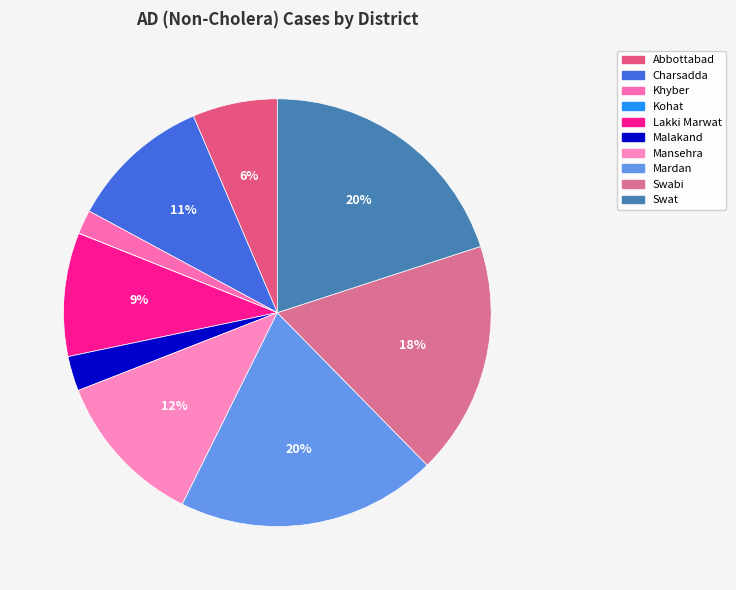

To the nearest percent, what is the average slice percentage?

10%